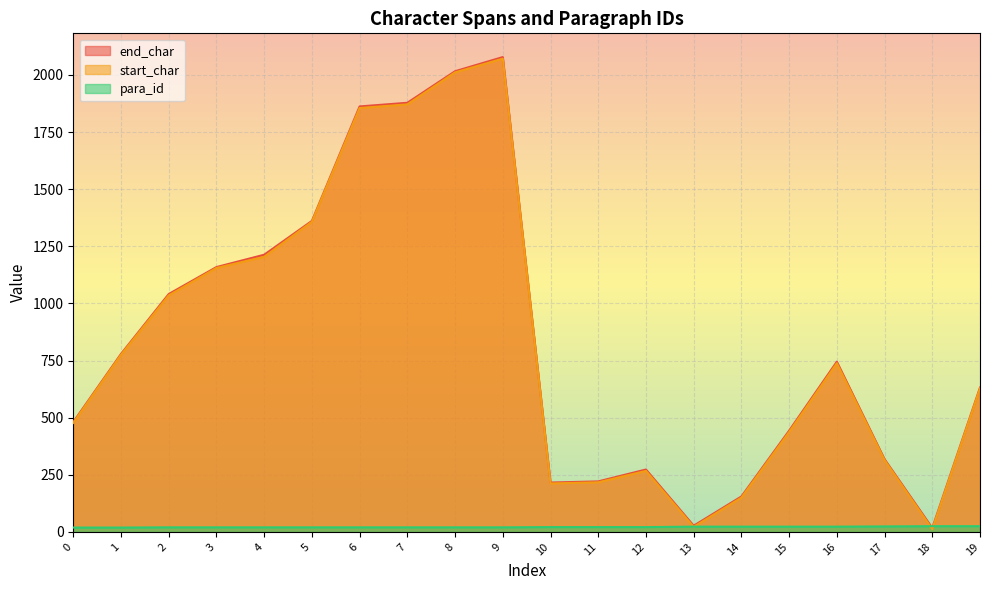

Which category has the highest value in the start_char series?

9